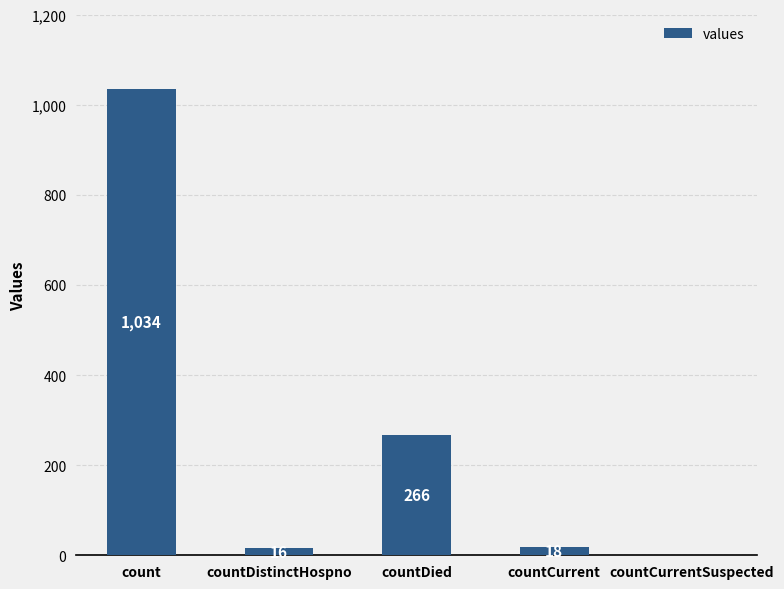

Which has a higher value, countDistinctHospno or countCurrentSuspected?

countDistinctHospno